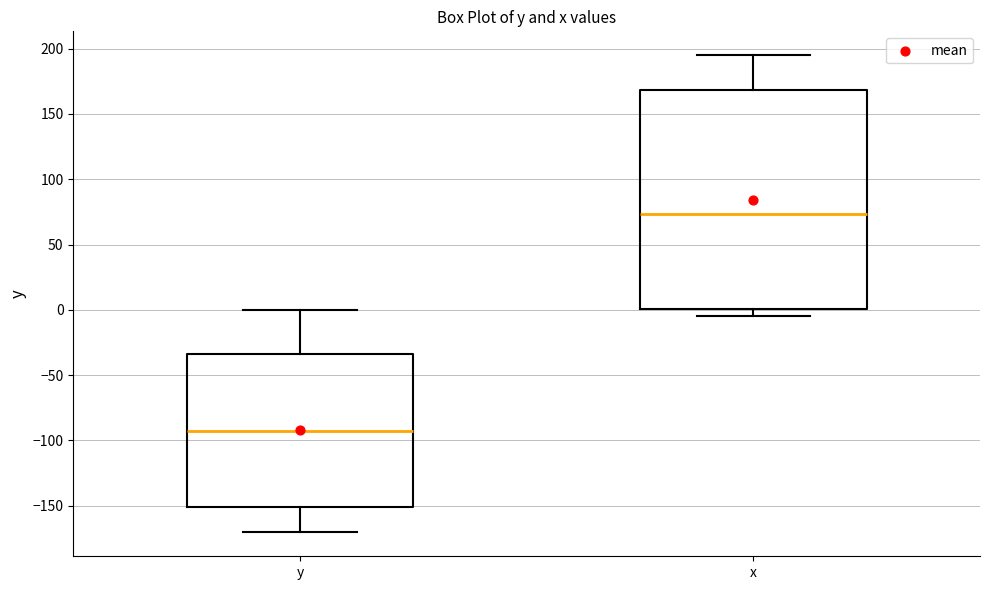

Reading left to right, read every box against the y-axis: the position of its median line, the range the box covers, and the ends of its whiskers. The values are not printed on the chart, so give them approximately, as read against the axis.

y: median -95, box -150 to -35, whiskers -170 to 0
x: median 75, box 0 to 170, whiskers -5 to 195